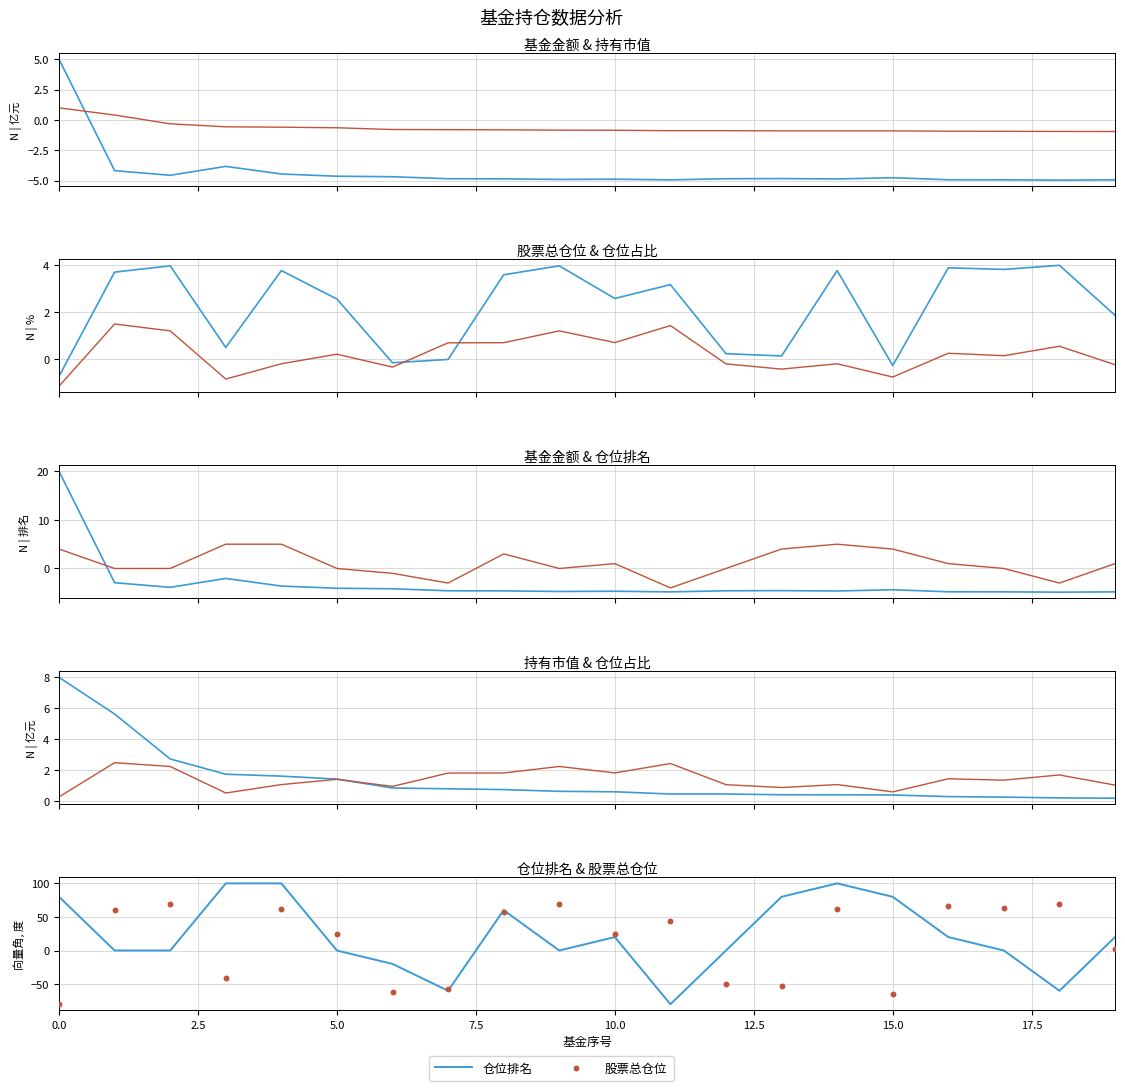

Which series reaches the minimum Y coordinate?

仓位排名